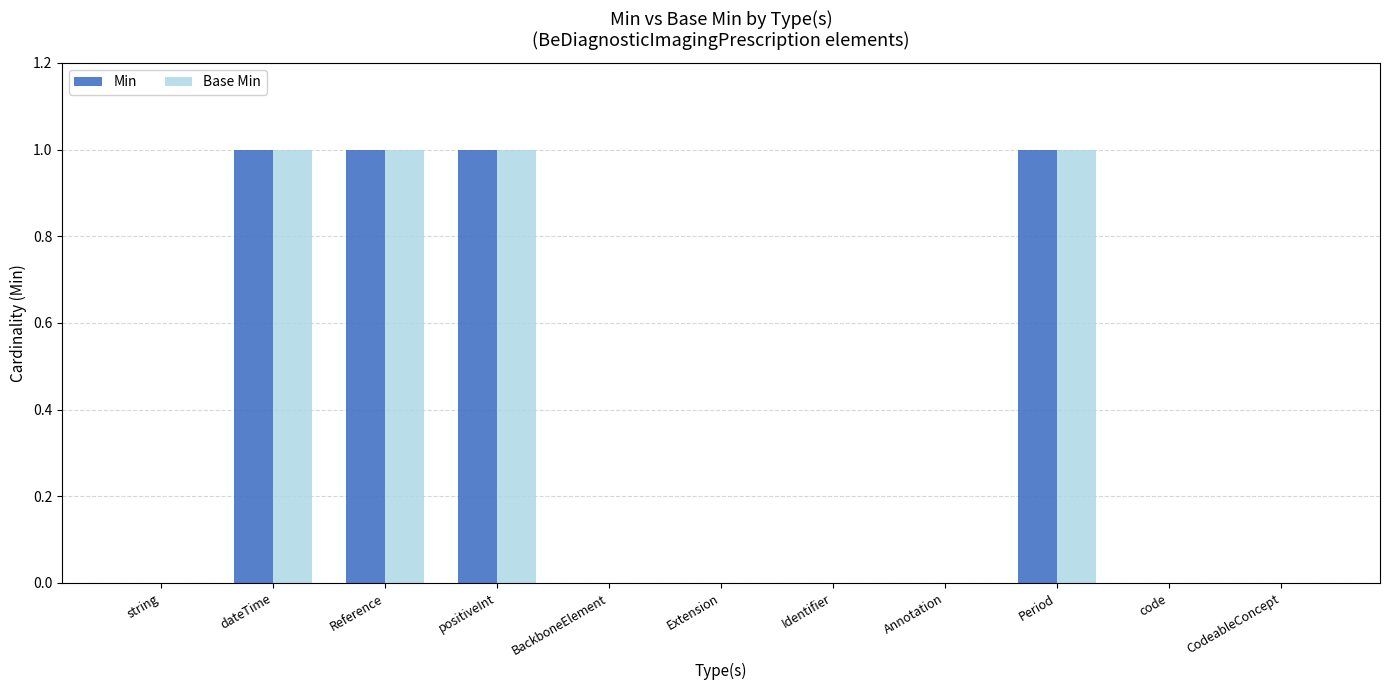

What is the sum of all Min values?

4